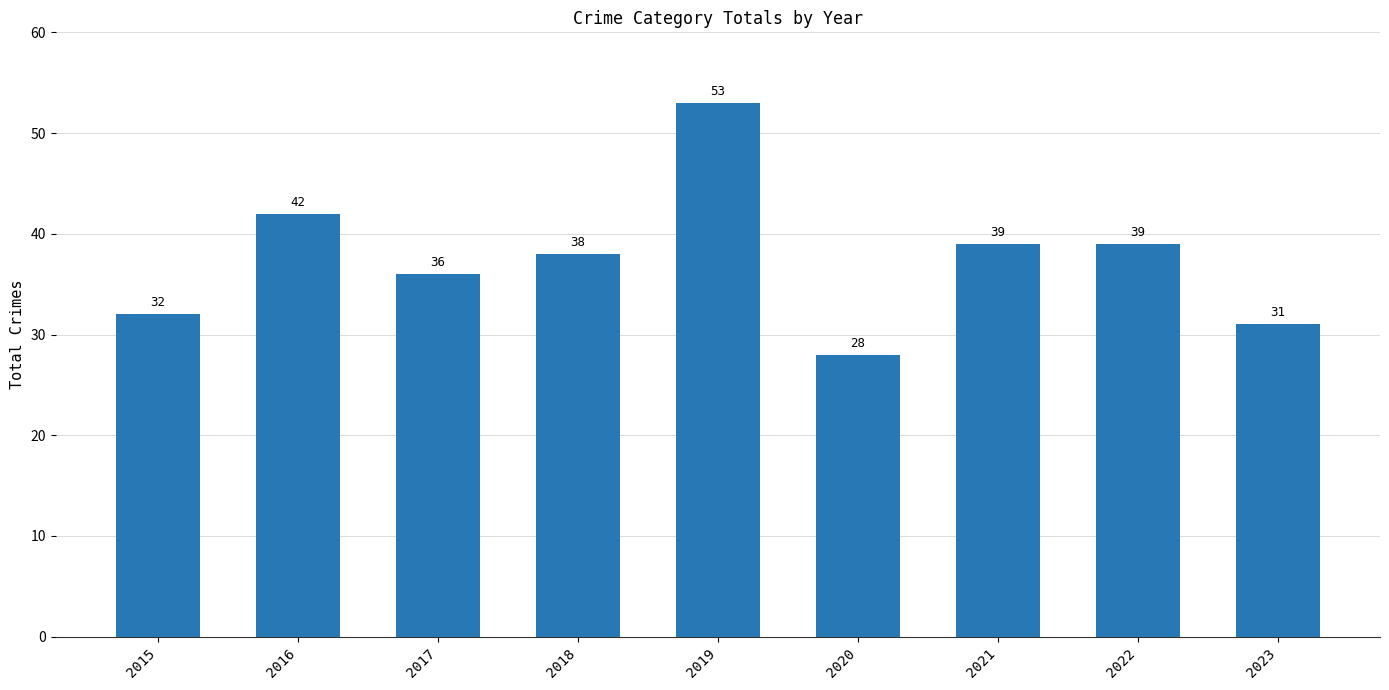

Between 2016 and 2022, which is larger?

2016